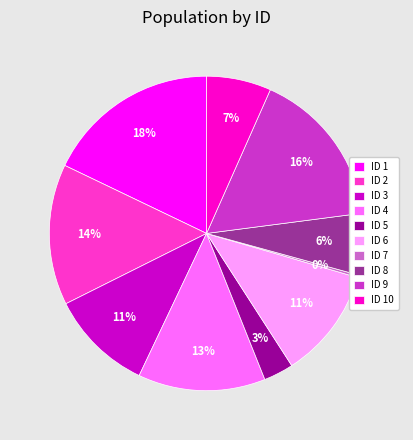

What is the largest slice in the pie chart?

ID 1